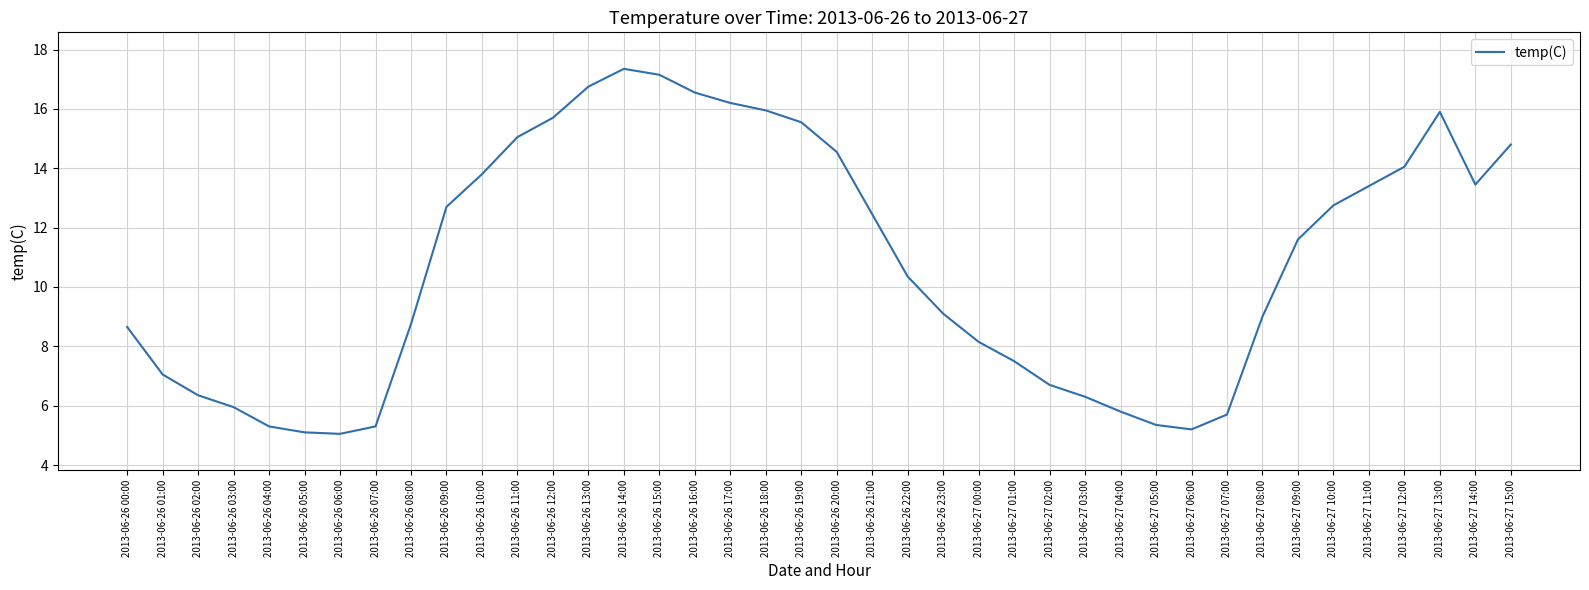

Approximately how many times larger is the value at 2013-06-26 16:00 compared to 2013-06-26 13:00?

1.0